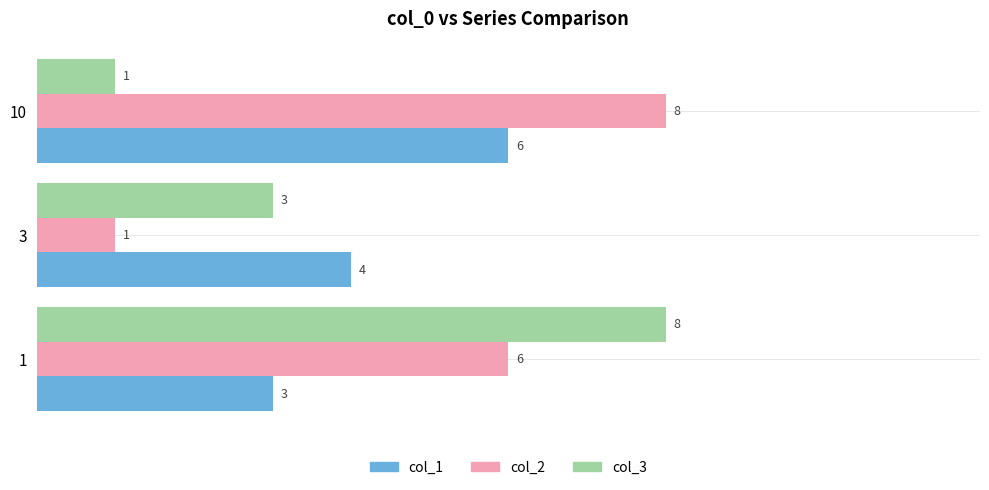

Which series has the largest total across all categories?

col_2